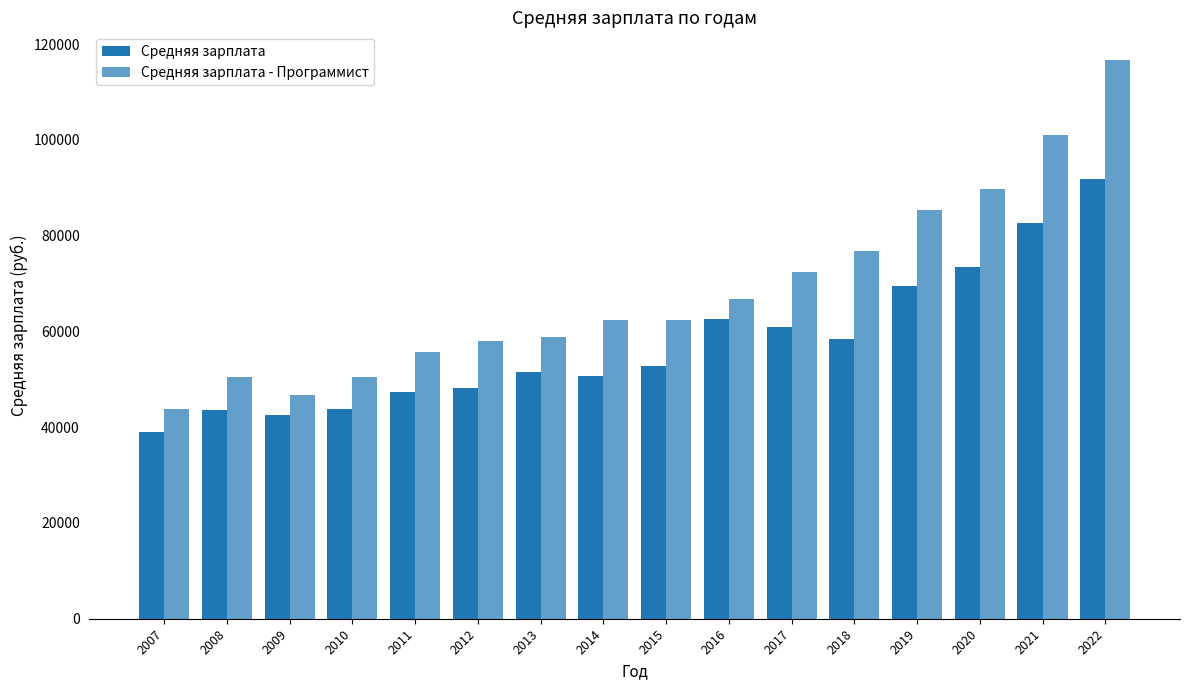

Reading left to right, extract all data points from this chart.

Средняя зарплата: 2007=38916	2008=43646	2009=42492	2010=43846	2011=47451	2012=48243	2013=51510	2014=50658	2015=52696	2016=62675	2017=60935	2018=58335	2019=69467	2020=73431	2021=82690	2022=91795
Средняя зарплата - Программист: 2007=43770	2008=50412	2009=46699	2010=50570	2011=55770	2012=57960	2013=58804	2014=62384	2015=62322	2016=66817	2017=72460	2018=76879	2019=85300	2020=89791	2021=100987	2022=116651